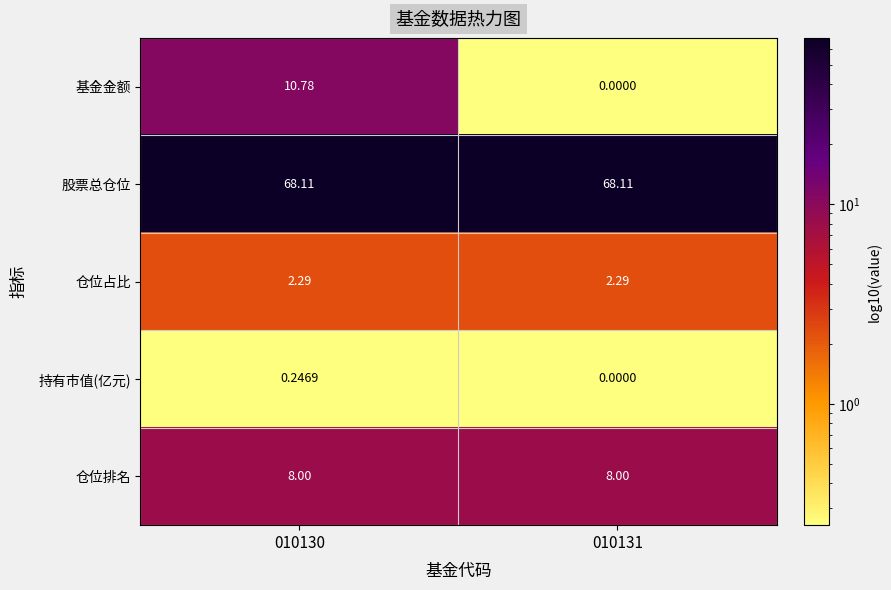

Is the value of 仓位排名 at 010130 greater than the value of 股票总仓位 at 010130?

No